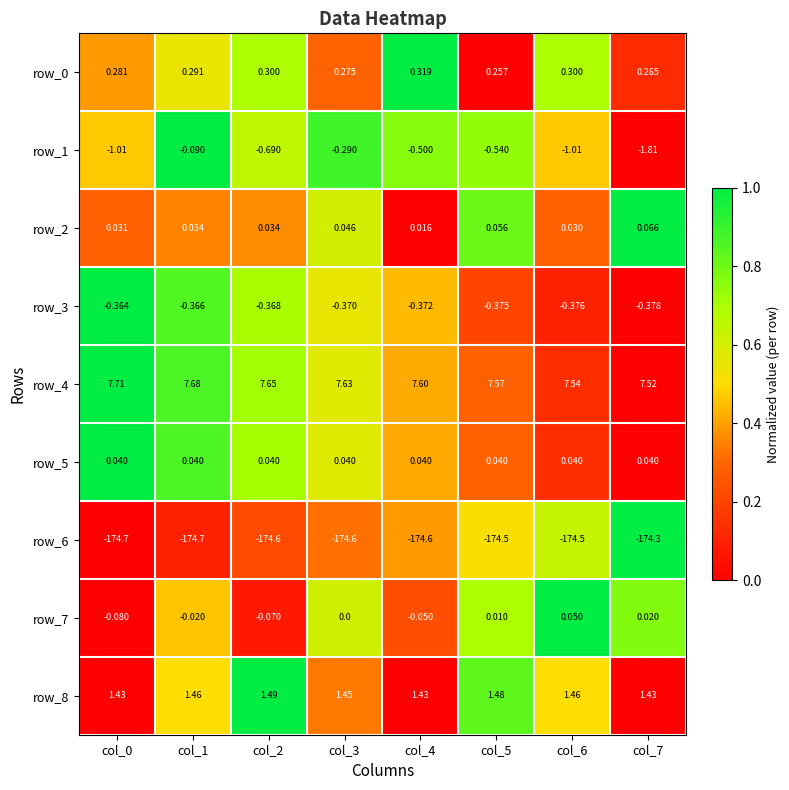

Is it true that row_8 equals 0.4 at col_5?

False